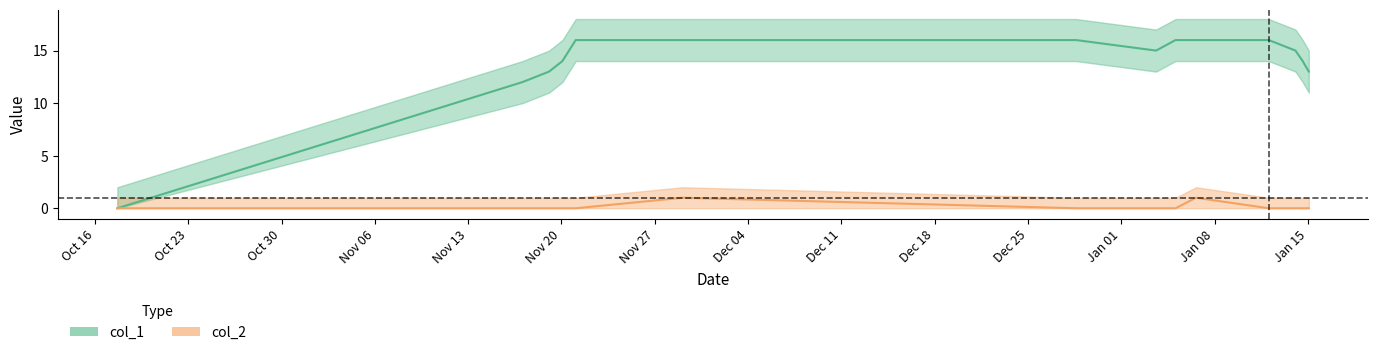

At which label is col_2 closest to 0?

Oct 16